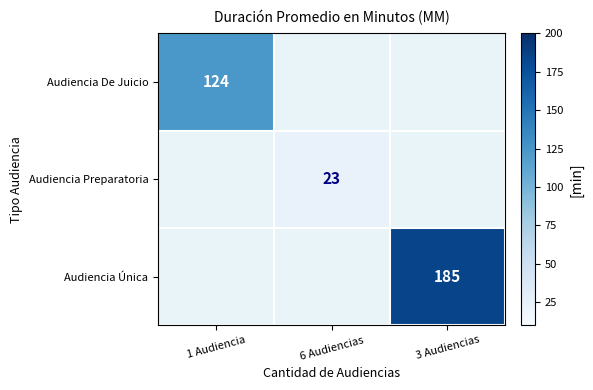

The Audiencia Preparatoria series shows 23 at 6 Audiencias. True or false?

True